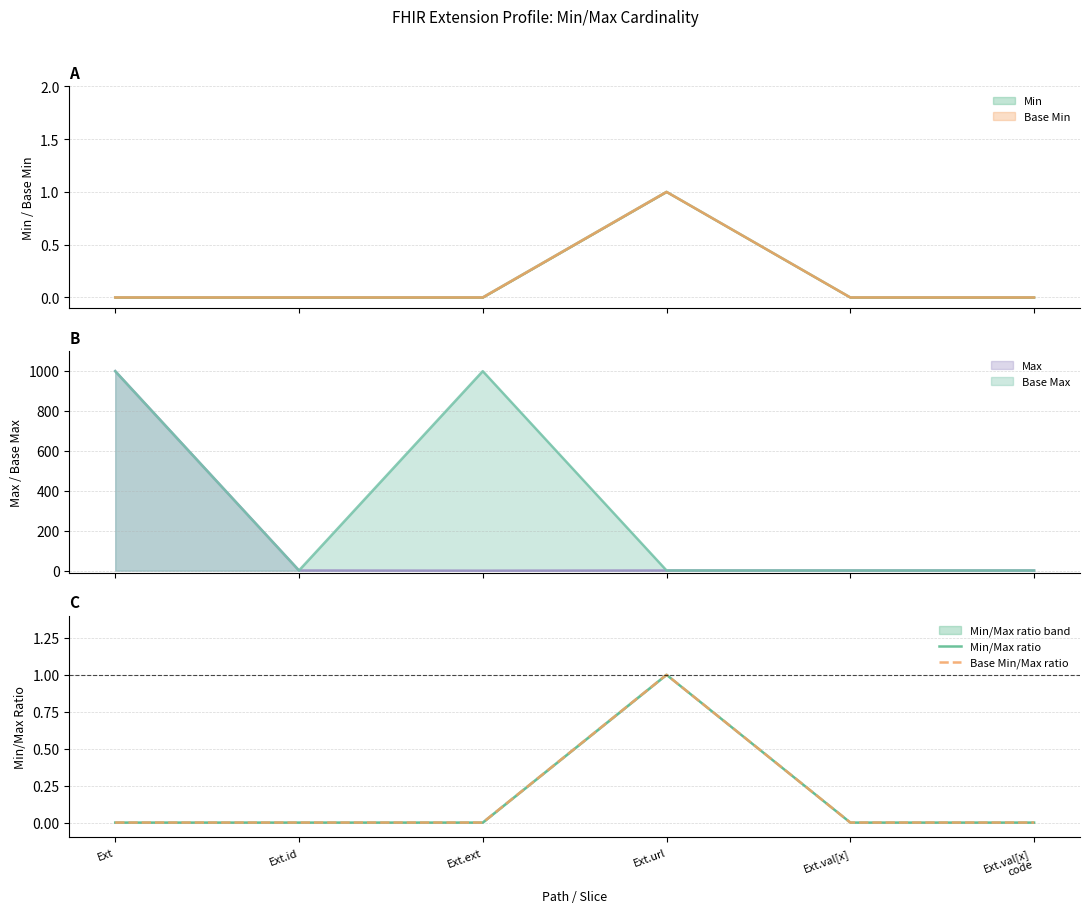

At how many categories does at least one series exceed 0?

1